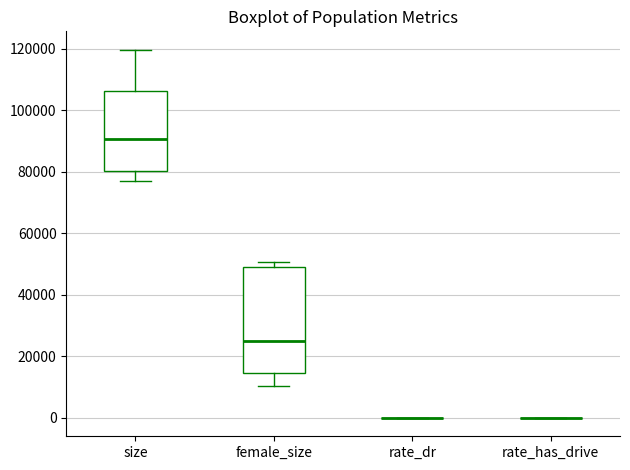

Reading left to right, transcribe this box plot: for each box, give where its median line is, the range the box spans, and where its two whiskers end, as read against the y-axis. The values are not printed on the chart, so give them approximately, as read against the axis.

size: median 90000, box 80000 to 106000, whiskers 76000 to 120000
female_size: median 26000, box 14000 to 50000, whiskers 10000 to 50000 (just above the box's upper edge)
rate_dr: box collapsed to a line at 0, whiskers 0 to 0
rate_has_drive: box collapsed to a line at 0, whiskers 0 to 0